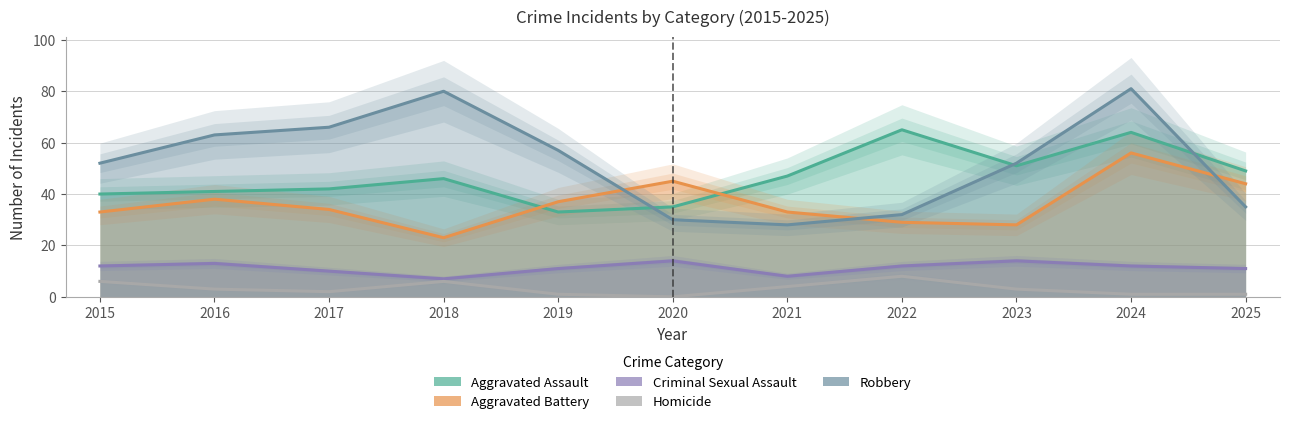

How many lines are shown in the chart?

5